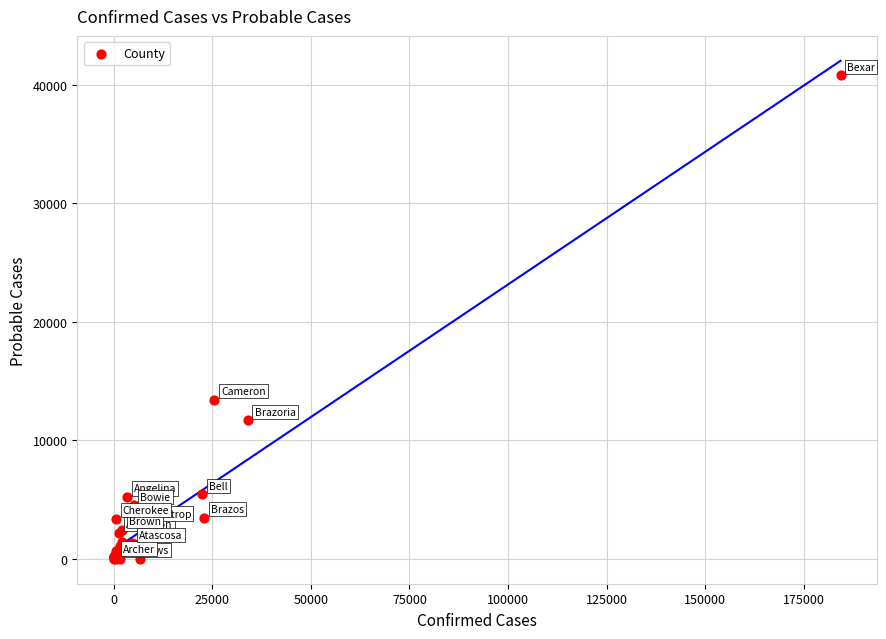

What Y value in the scatter plot is closest to 20402?

13420